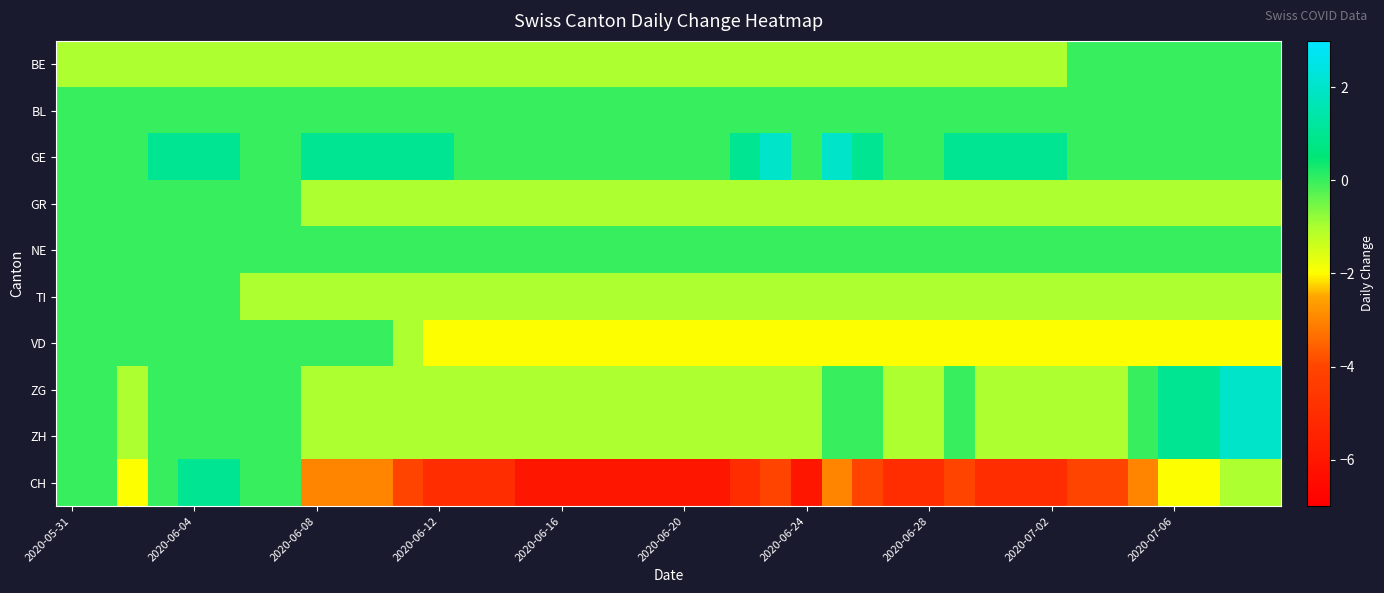

Which series has the largest total across all categories?

GE